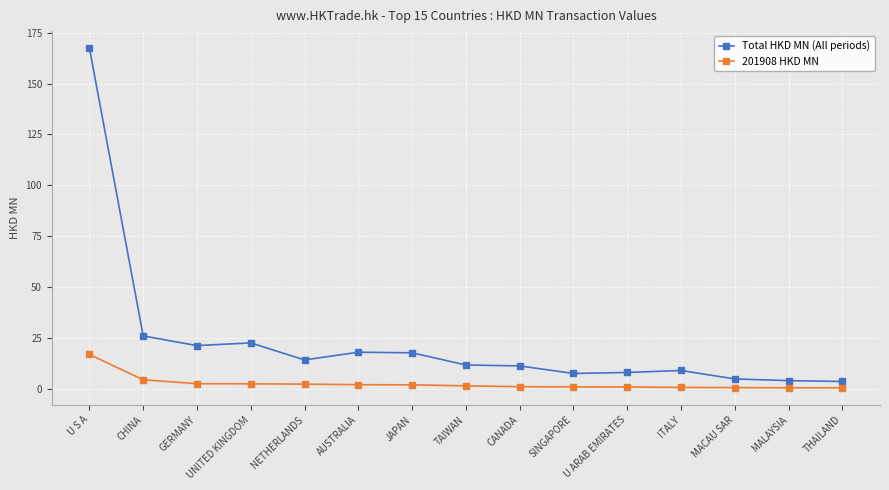

True or false: Total HKD MN (All periods) and 201908 HKD MN intersect in this chart.

False